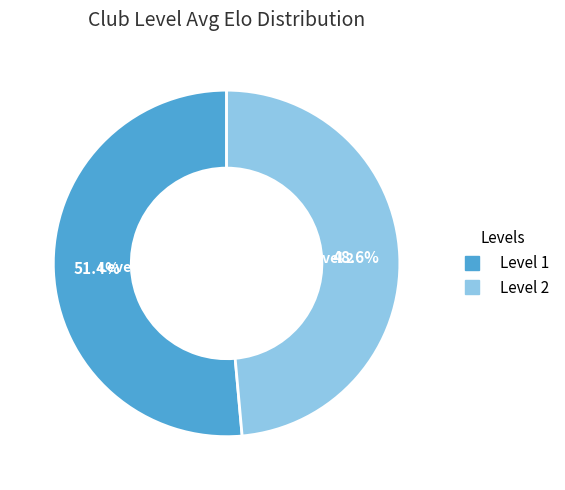

Is it true that Level 2 is 54% of the pie?

False